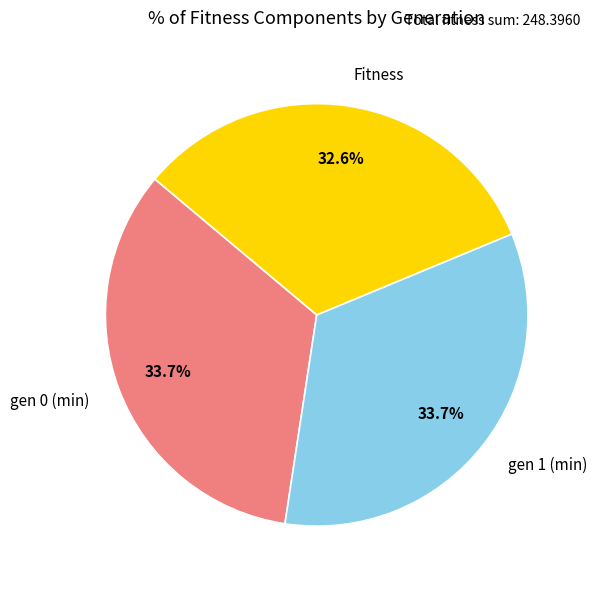

To the nearest percent, what is the difference between the largest and smallest slice percentages?

1%